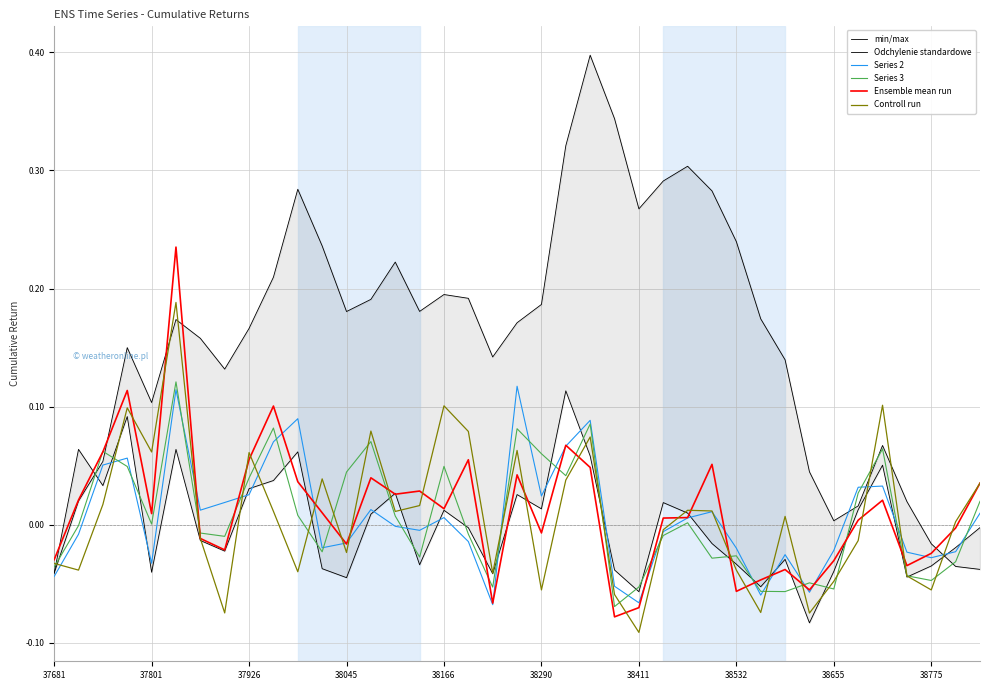

What is the maximum value shown in the chart?

0.4